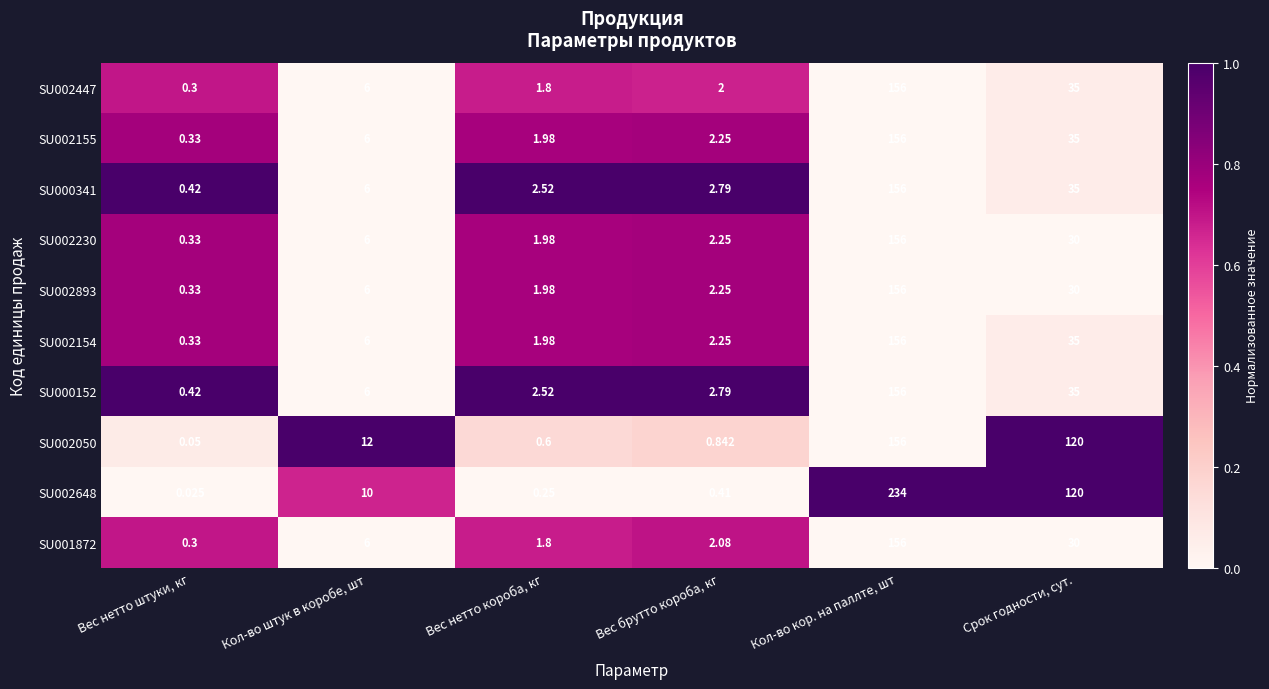

Where is SU002648 nearest to the value 117?

Срок годности, сут.